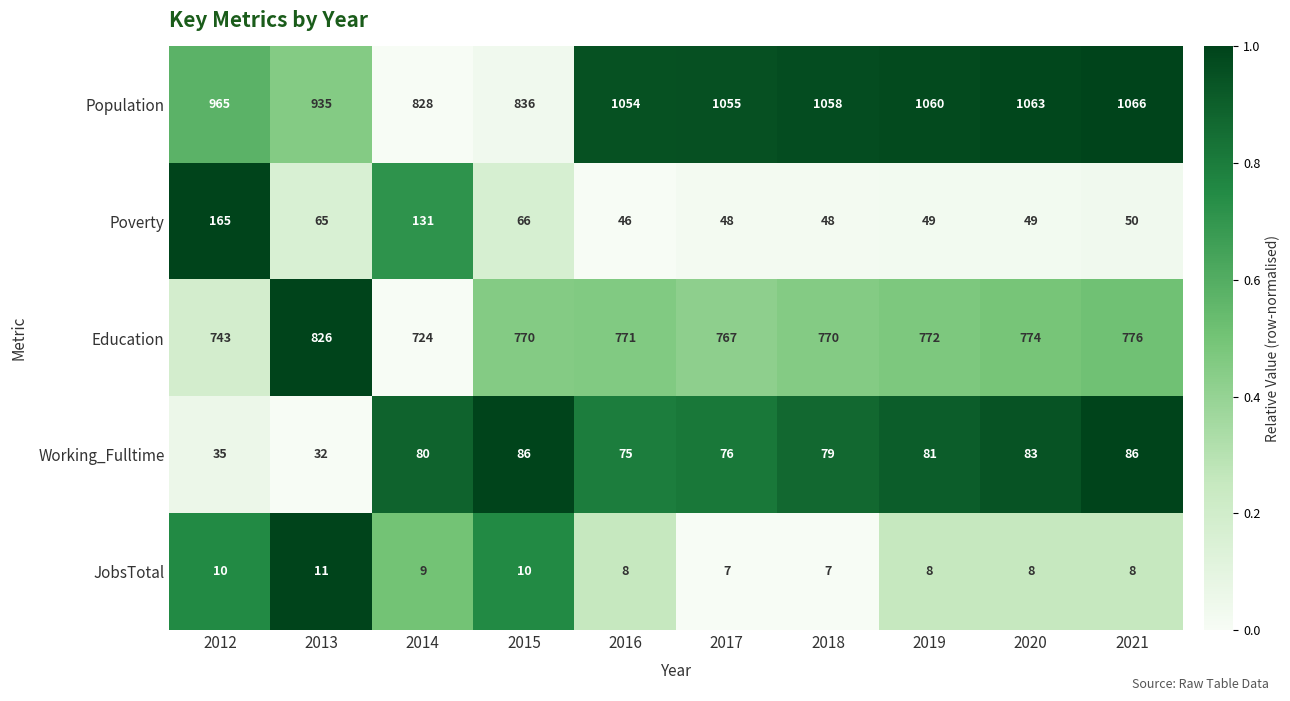

What is the difference between the maximum and second lowest values in the Poverty series?

117